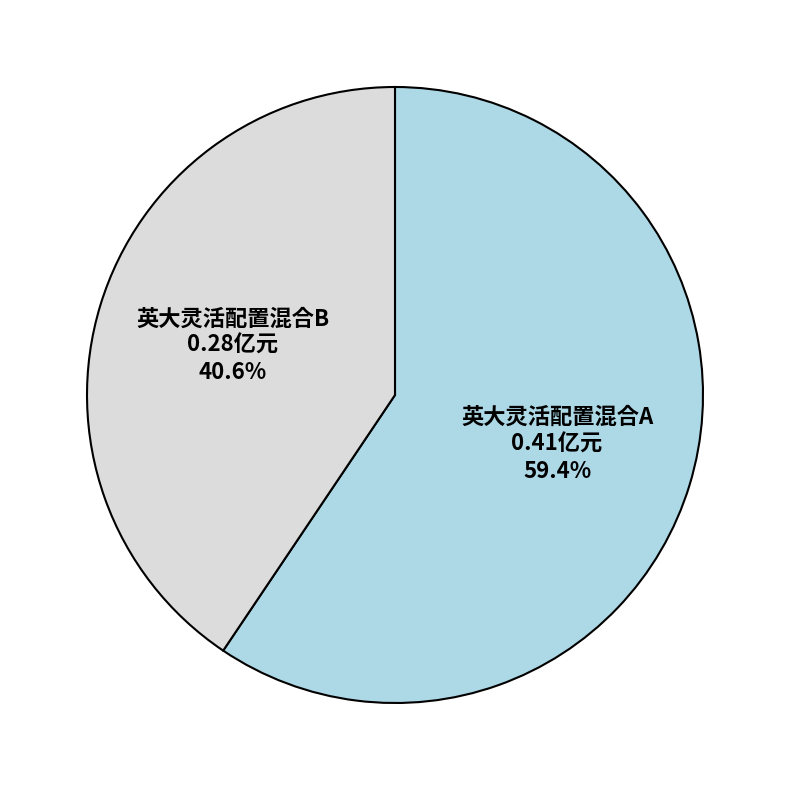

To the nearest percent, what portion does 英大灵活配置混合B represent?

41%